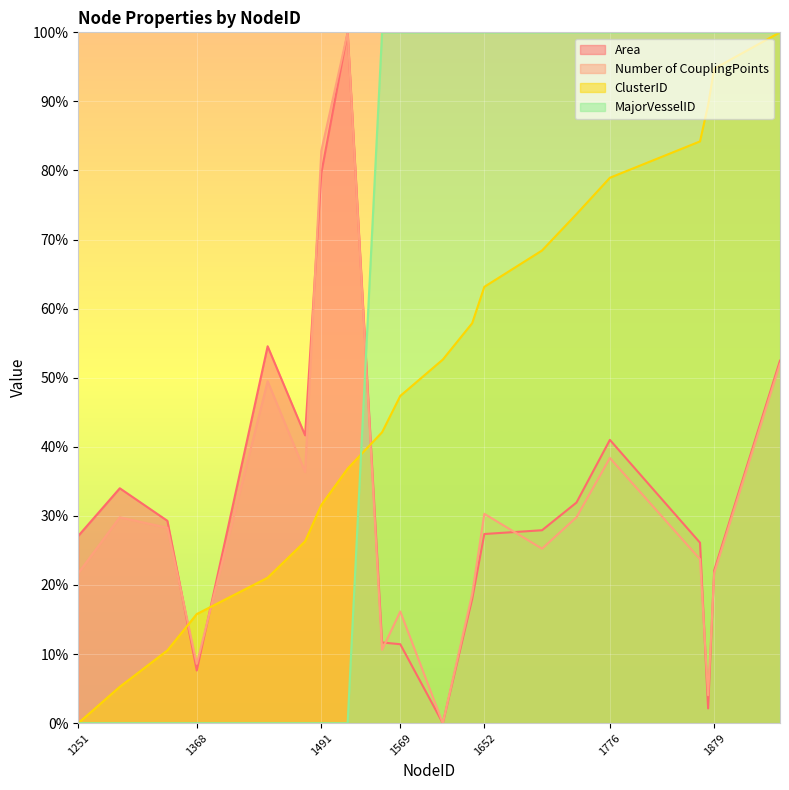

Reading right to left, list all the values displayed in this chart.

Area: 52.5	22.1	2.1	26.1	41.0	31.9	27.9	27.4	18.0	0.0	11.4	11.7	100.0	79.6	41.7	54.6	7.6	29.3	34.0	27.1
Number of CouplingPoints: 52.0	21.7	4.0	23.7	38.4	29.8	25.3	30.3	18.7	0.0	16.2	10.6	100.0	82.8	36.4	49.5	8.6	28.3	29.8	21.7
ClusterID: 100.0	94.7	89.5	84.2	78.9	73.7	68.4	63.2	57.9	52.6	47.4	42.1	36.8	31.6	26.3	21.1	15.8	10.5	5.3	0.0
MajorVesselID: 100.0	100.0	100.0	100.0	100.0	100.0	100.0	100.0	100.0	100.0	100.0	100.0	0.0	0.0	0.0	0.0	0.0	0.0	0.0	0.0